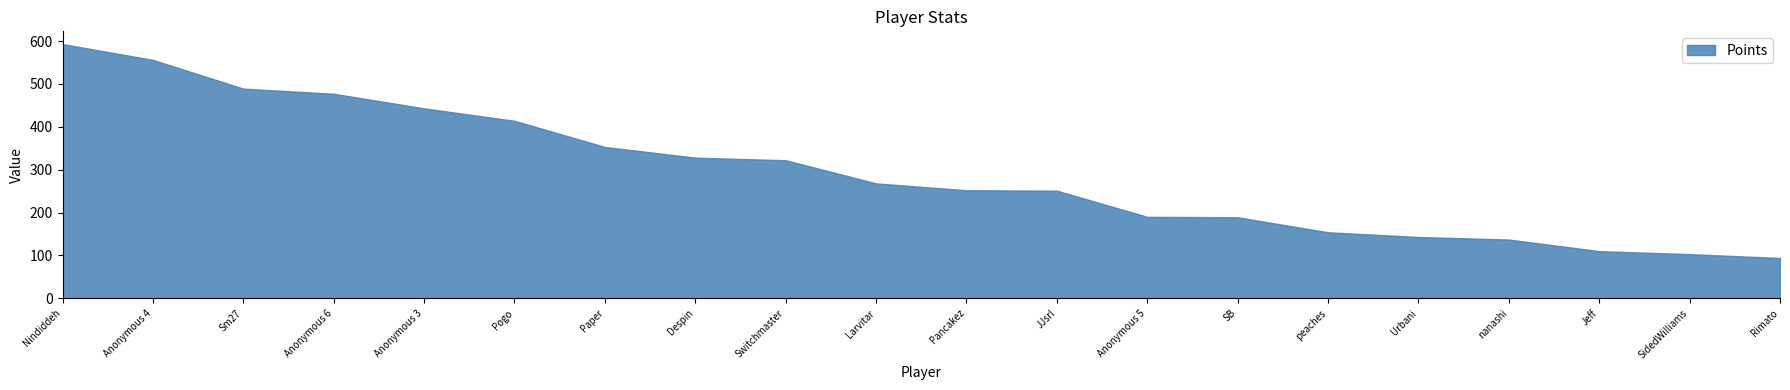

What is the difference between the values at nanashi and Paper?

216